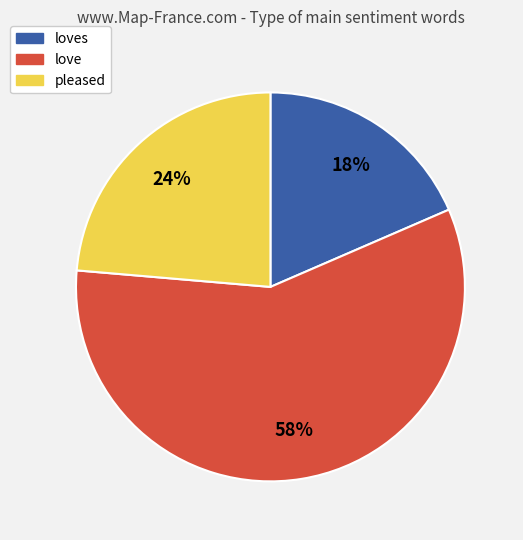

Does any single category account for the majority?

Yes